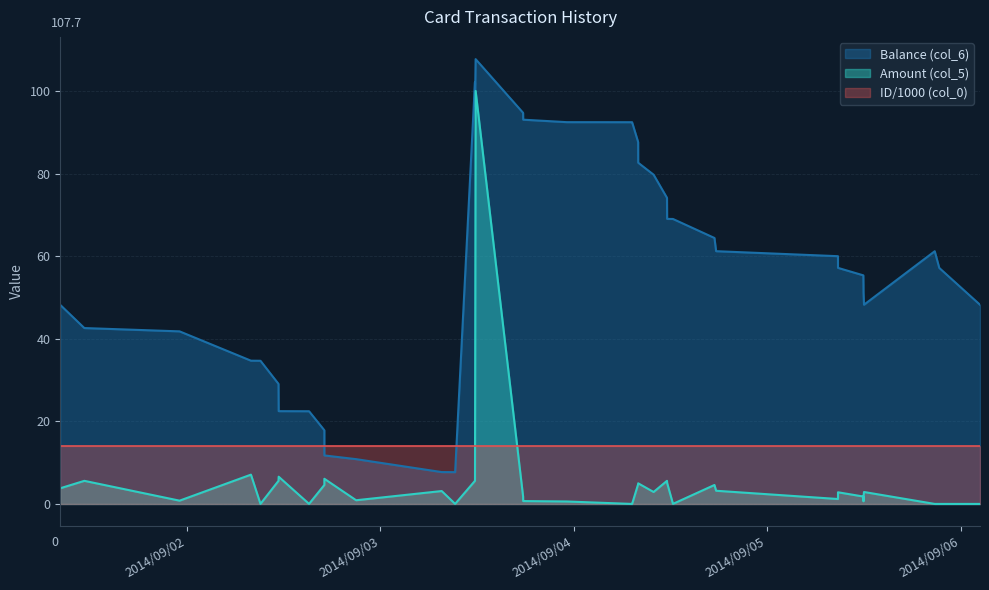

At which label is Amount (col_5) closest to 50?

2014/09/05